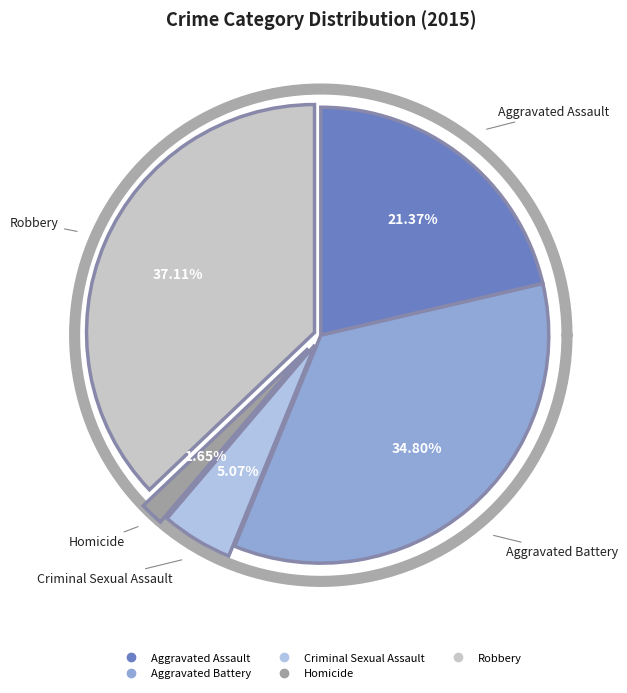

Is it true that Robbery is 37% of the pie?

True